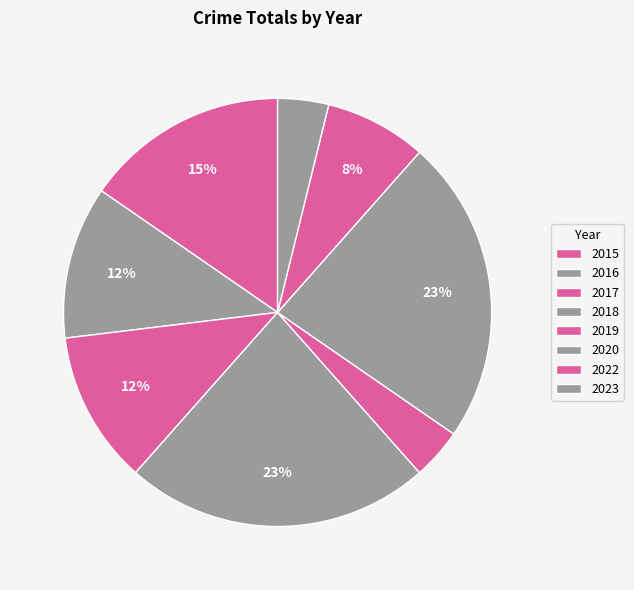

True or false: 2022 accounts for 8% of the total.

True